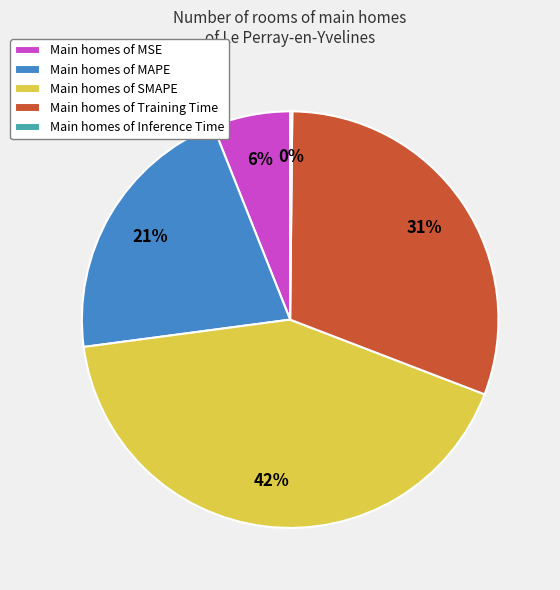

To the nearest percent, what percentage of the pie is Main homes of MSE?

6%